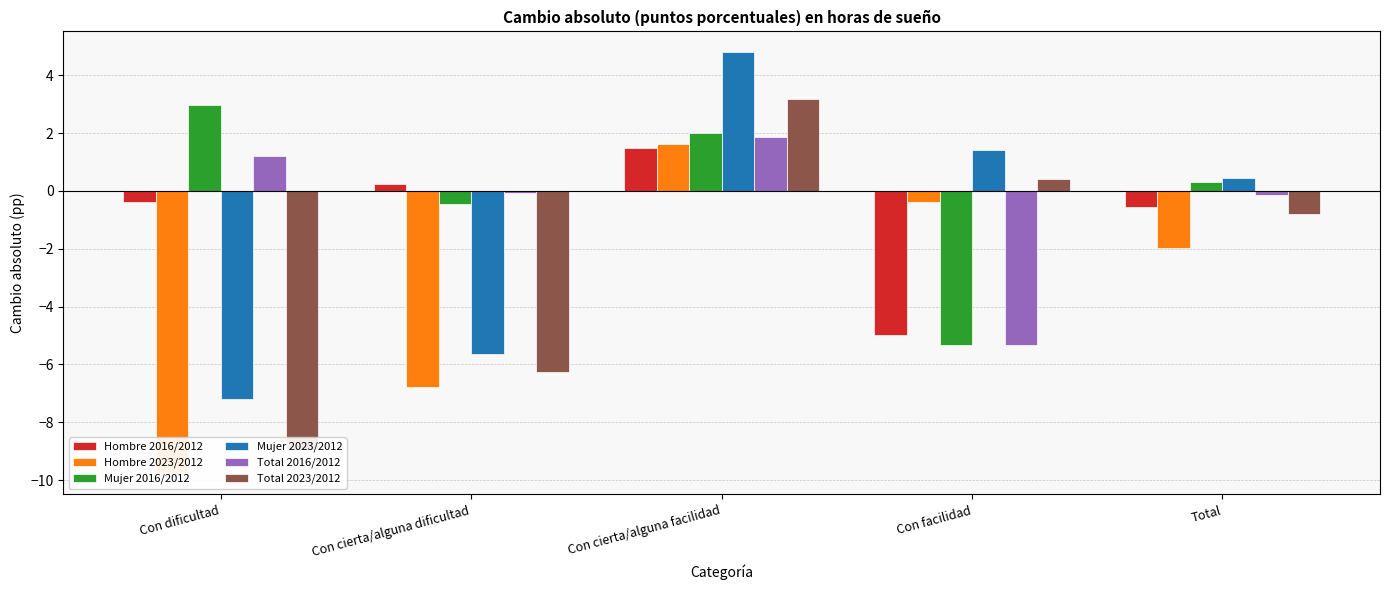

What is the approximate value of Mujer 2023/2012 at Con dificultad?

-7.2